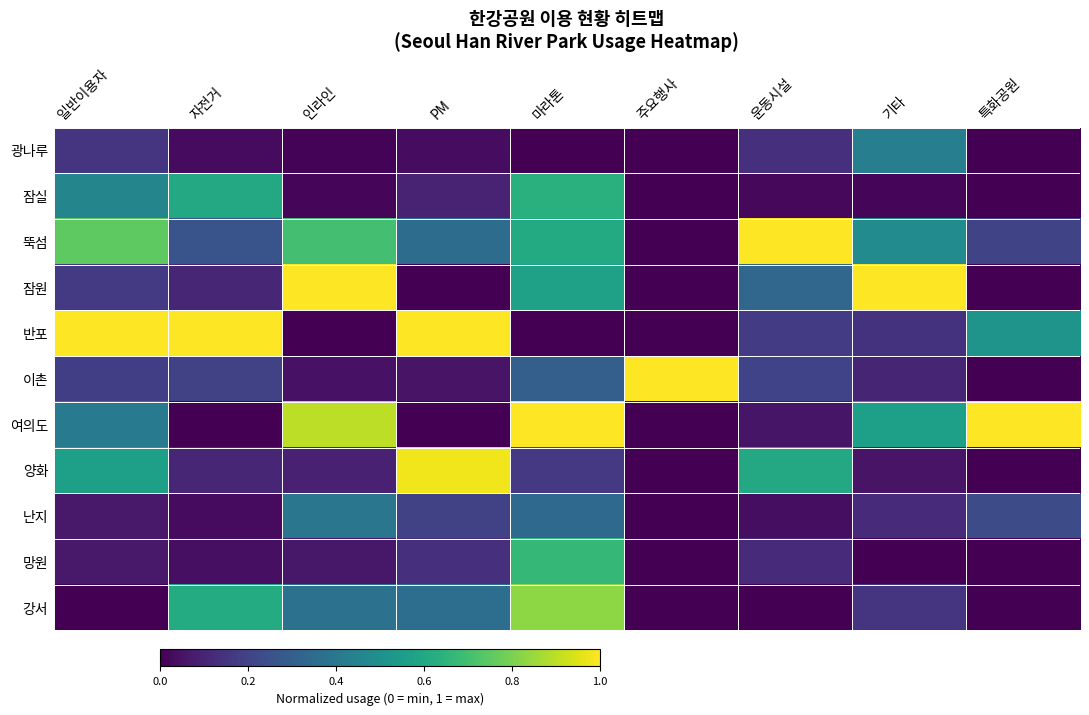

Which series has the largest total across all categories?

뚝섬